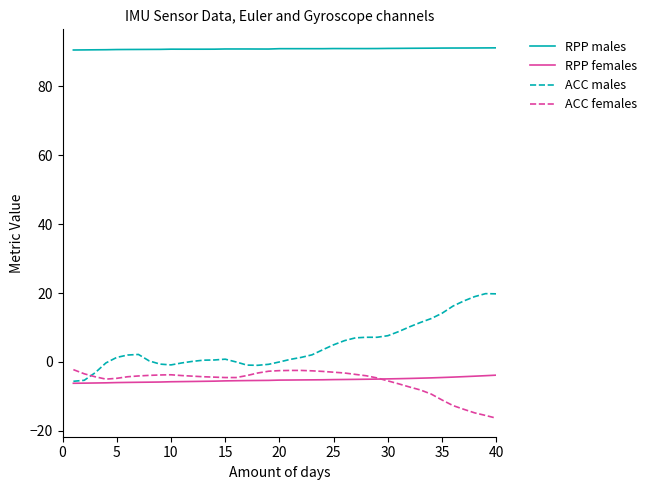

Which series has the widest spread of values?

ACC males